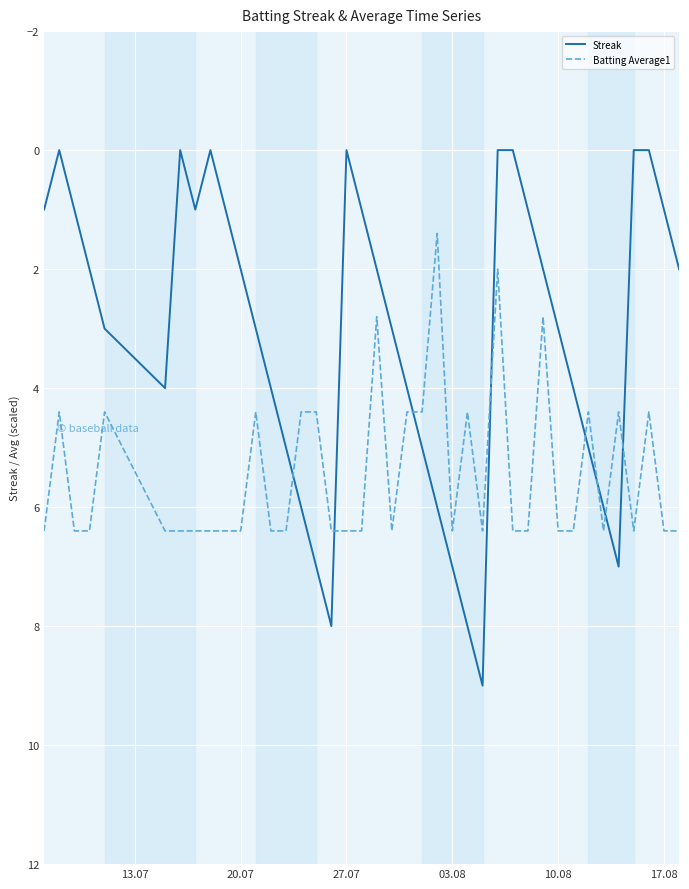

List the series in order of their peak value, highest first.

Streak, Batting Average1